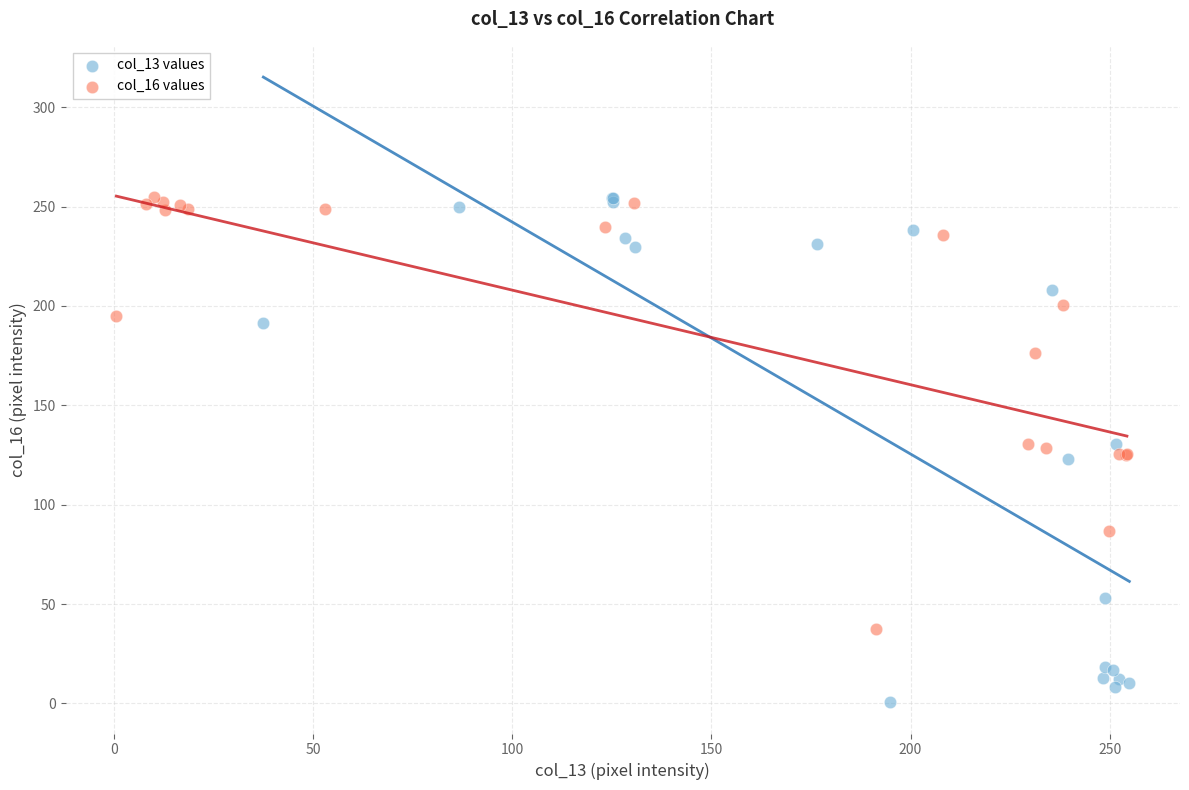

Which series contains the lowest Y value?

col_13 values